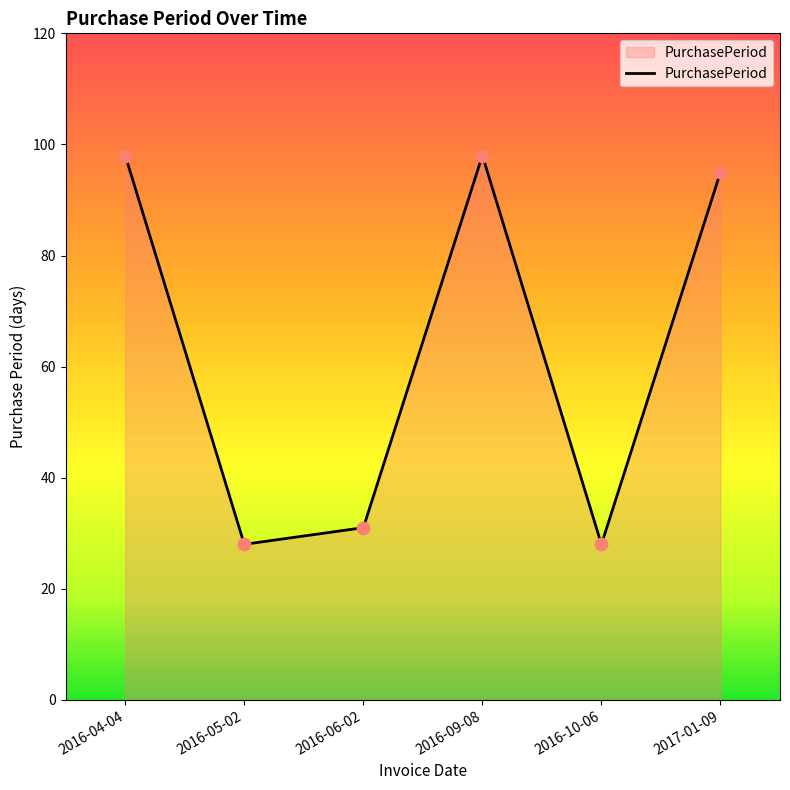

What is the change in value from 2016-10-06 to 2017-01-09?

+67